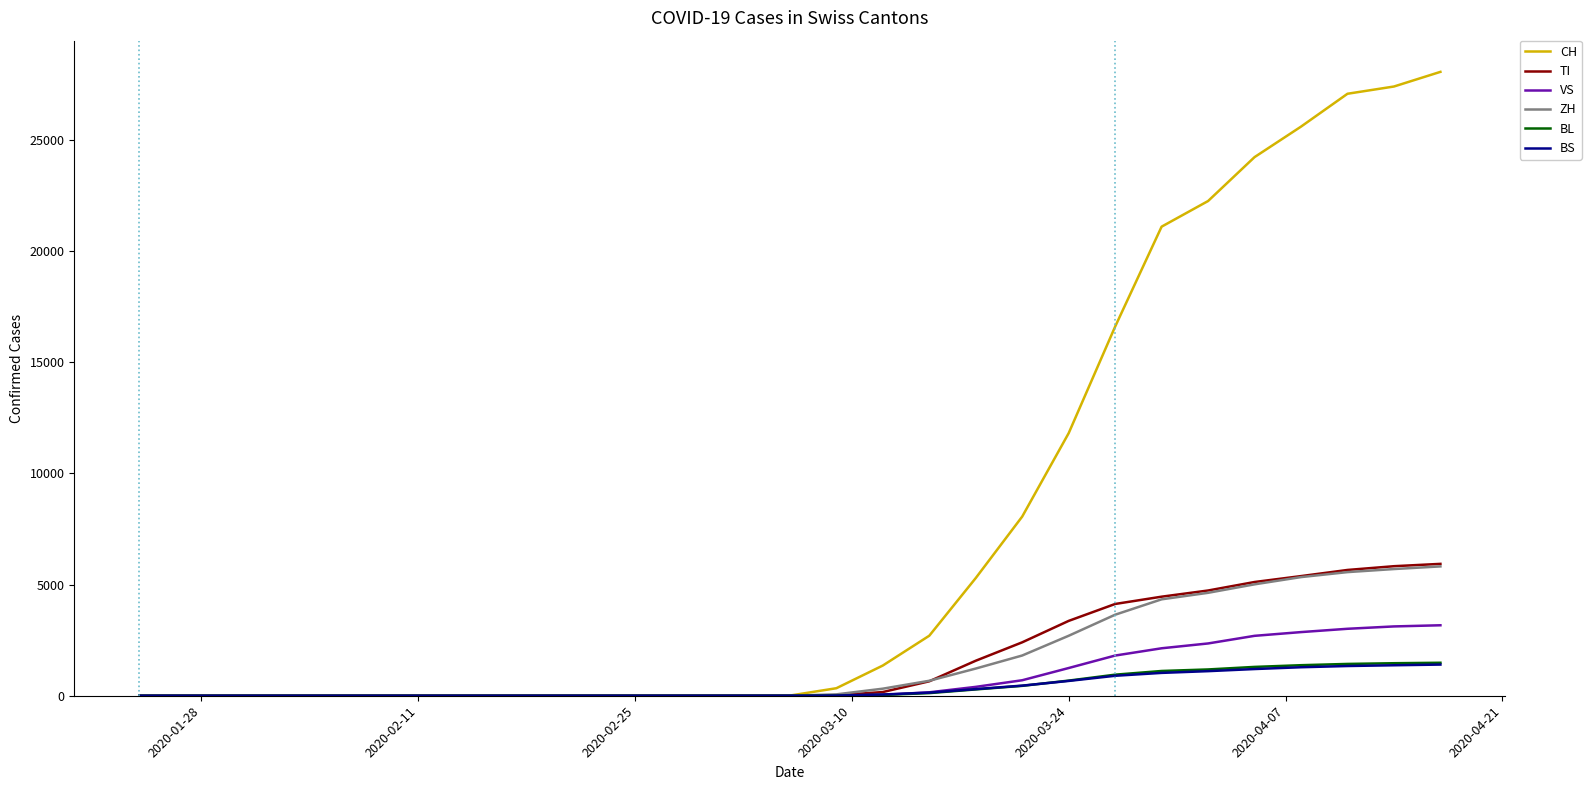

Which series has the largest range (max minus min)?

CH